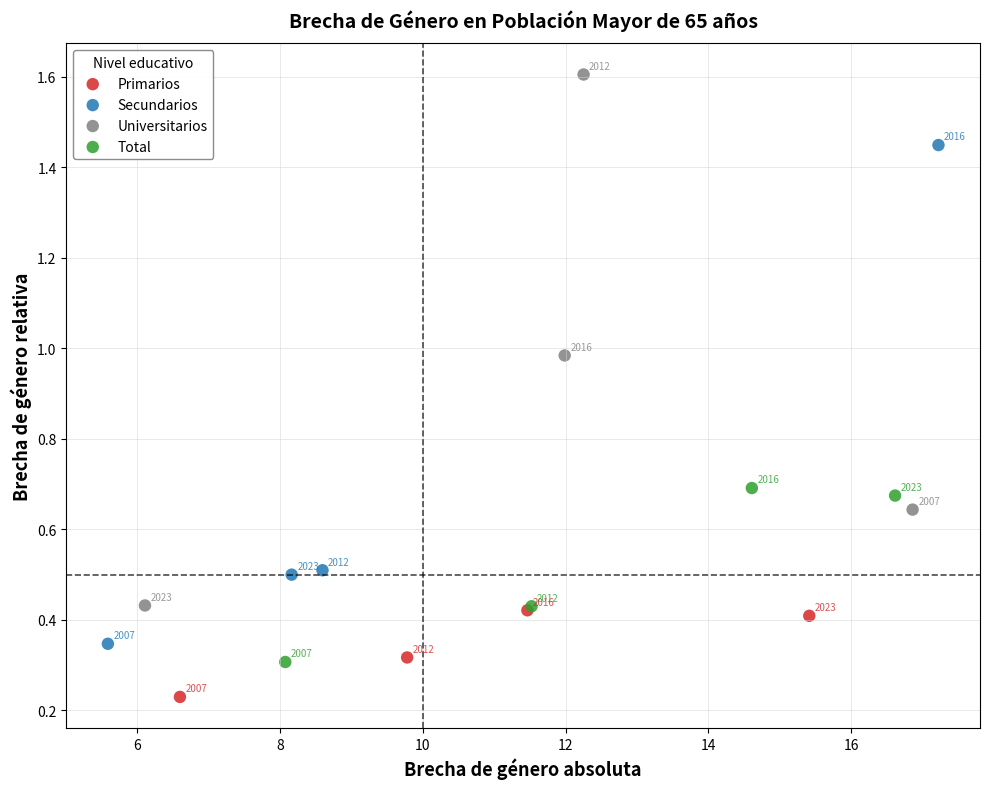

Which series reaches the maximum Y coordinate?

Universitarios